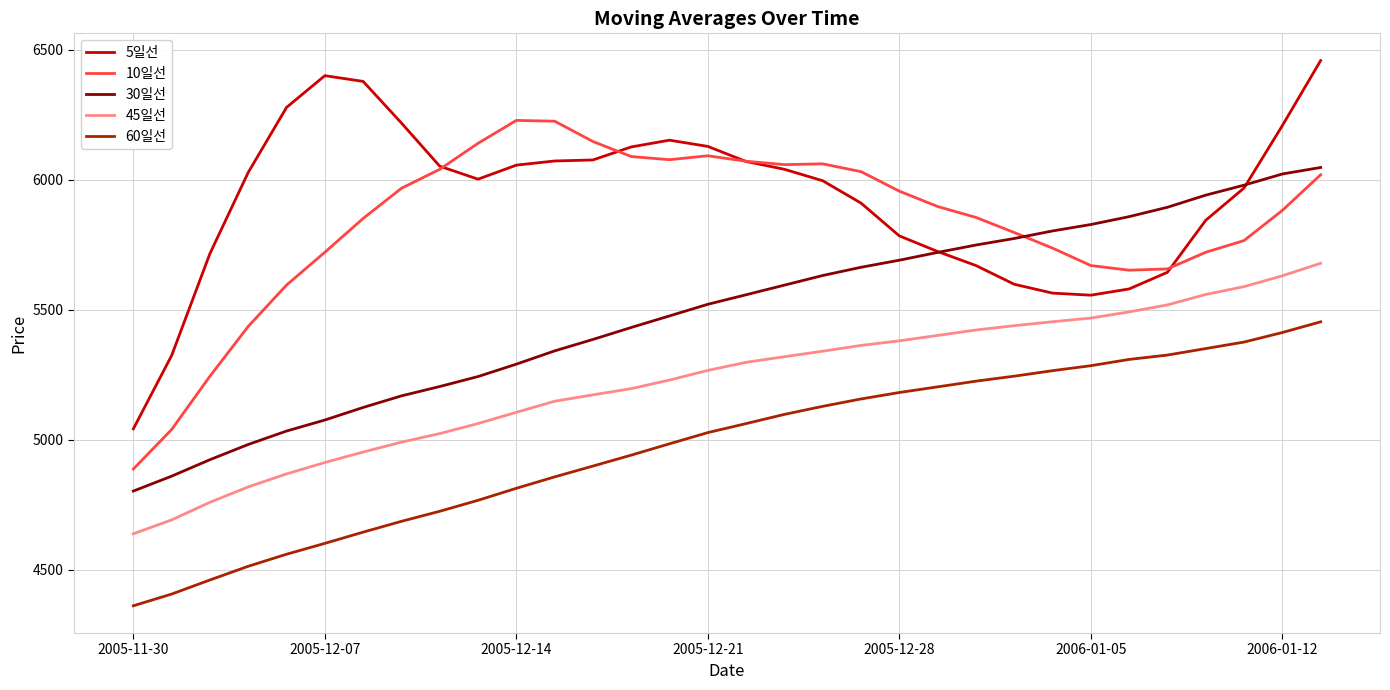

True or false: 5일선 and 60일선 intersect in this chart.

False